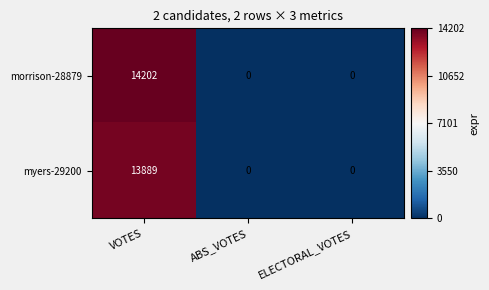

What is the average value of the myers-29200 series?

4630